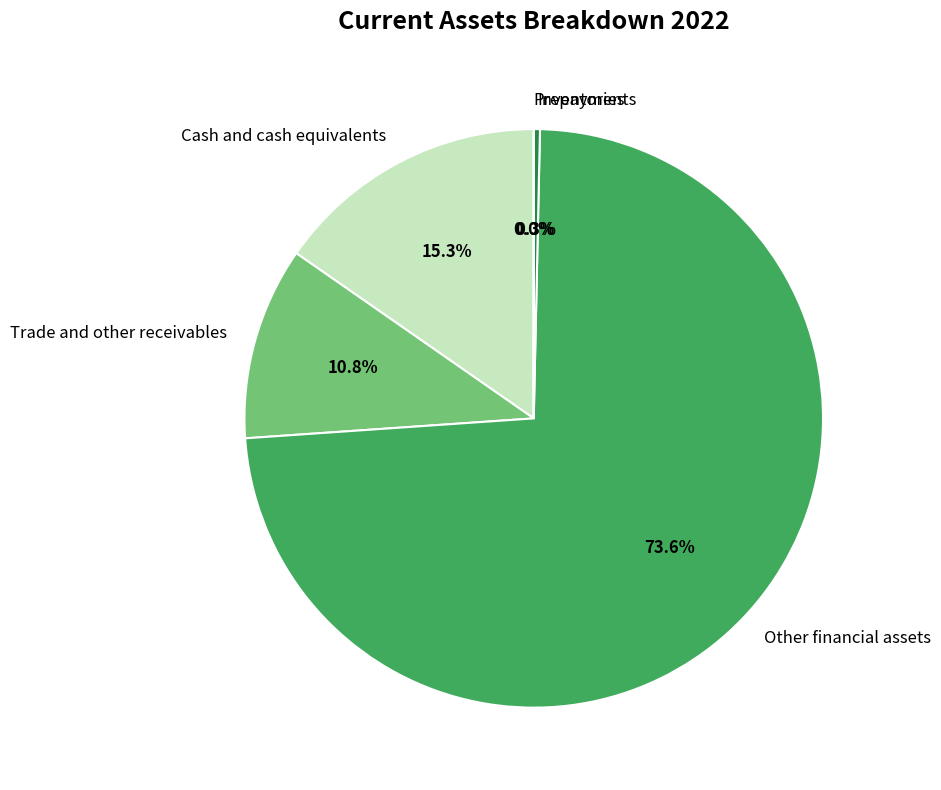

What is the majority slice?

Other financial assets